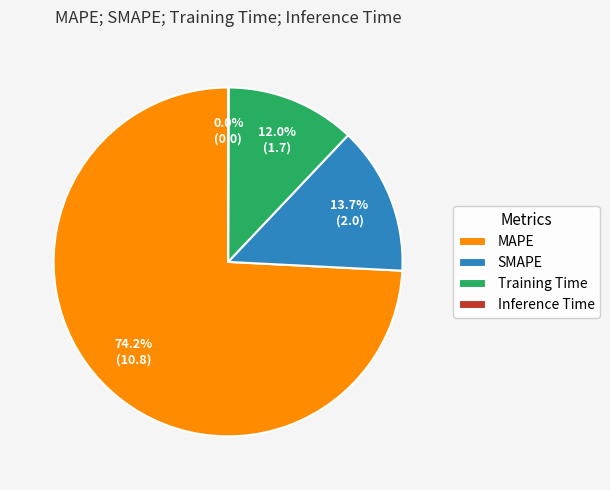

What is the largest slice in the pie chart?

MAPE